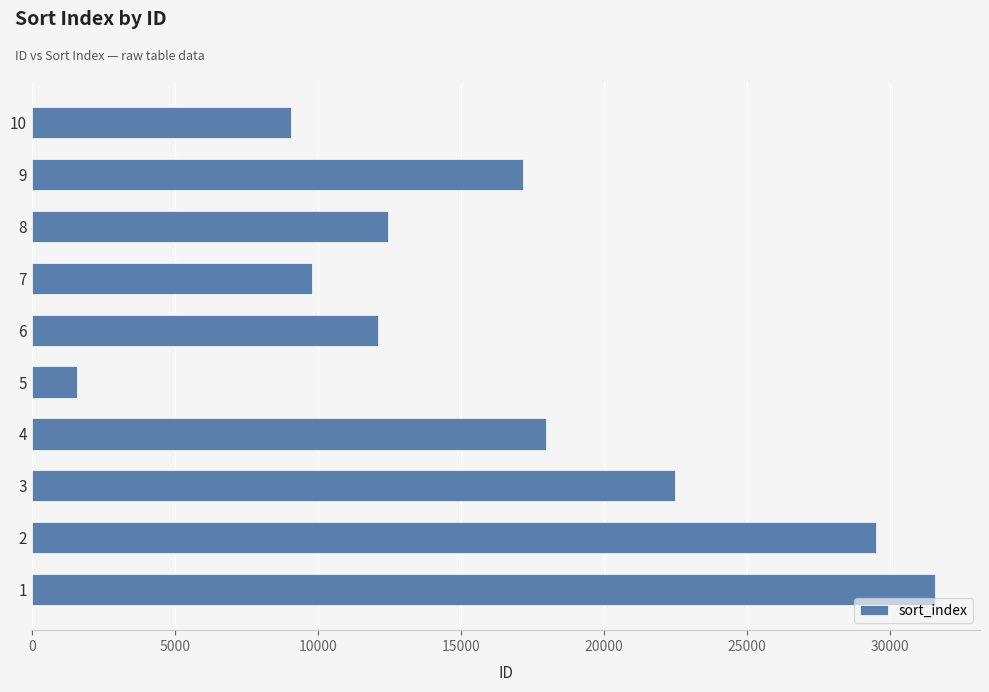

Which label corresponds to the smallest value in the chart?

5